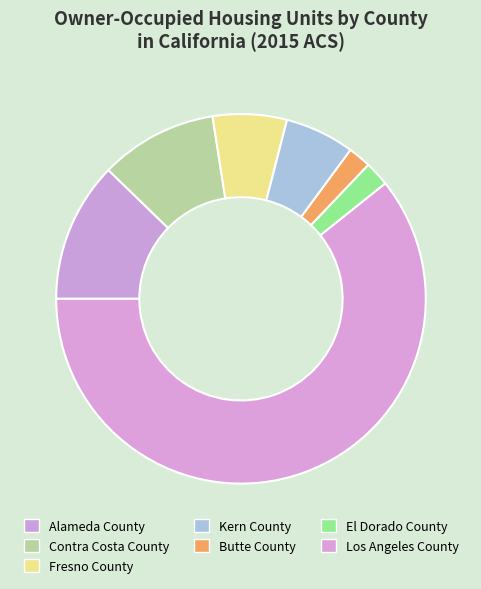

How many segments does this pie chart have?

7